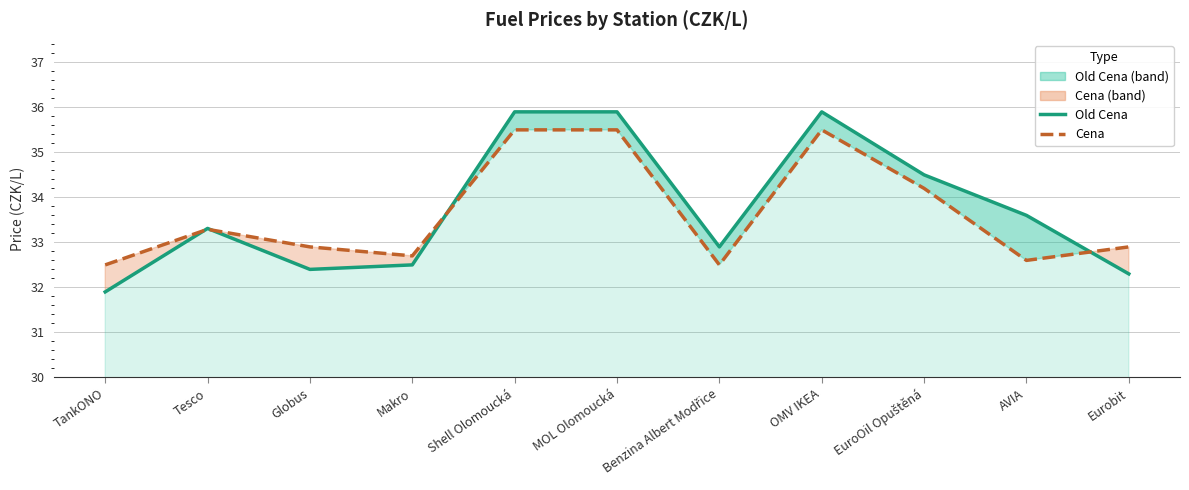

Is the value of Old Cena at Tesco greater than the value of Cena at Globus?

Yes